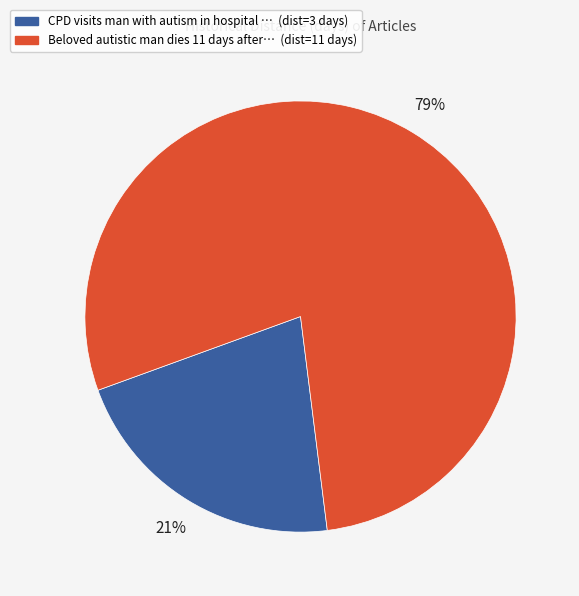

To the nearest percent, what is the average slice percentage?

50%